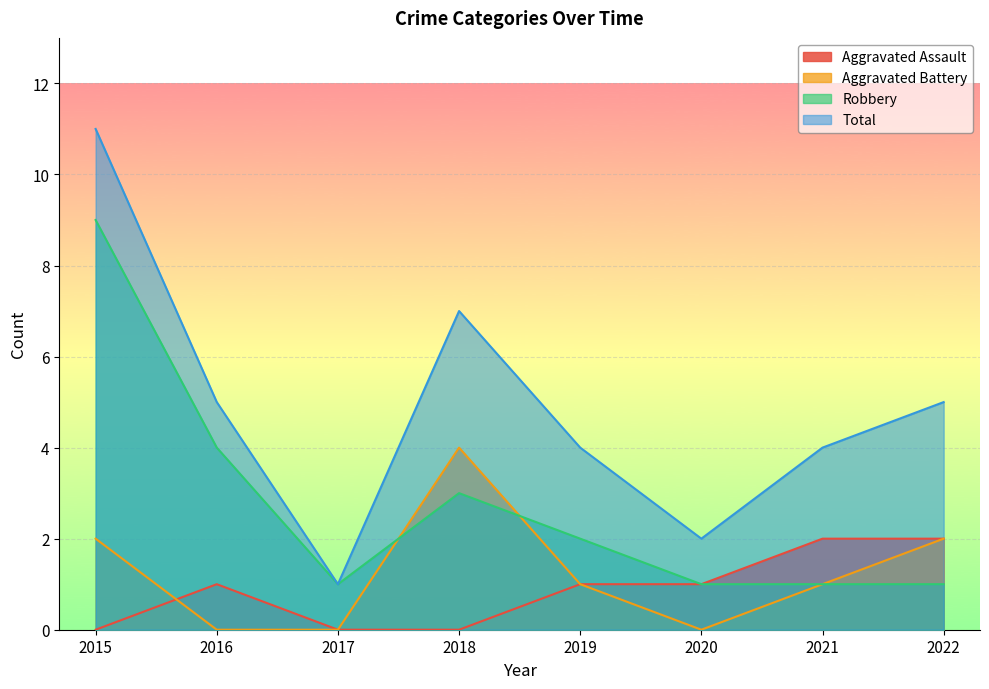

At which label is Aggravated Assault closest to 1?

2016